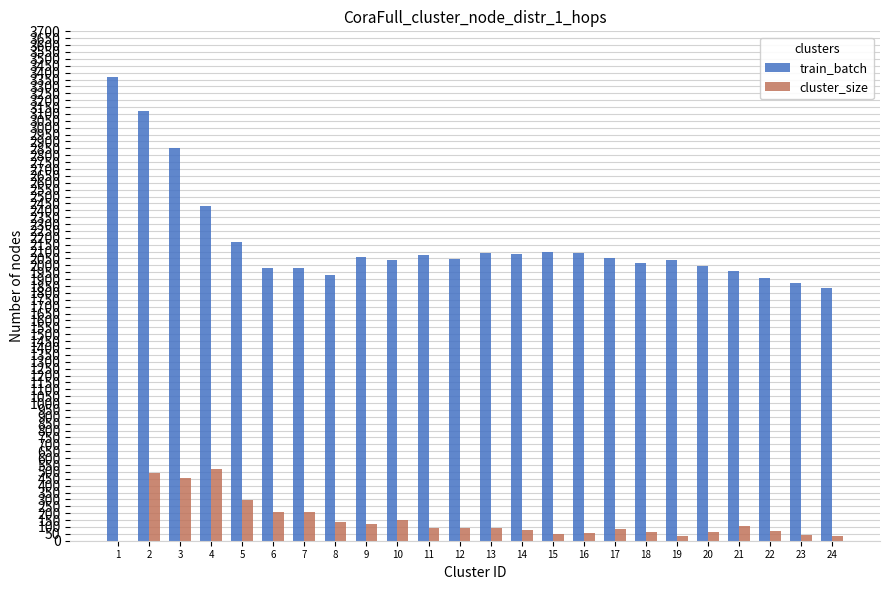

What is the sum of all cluster_size values?

3553